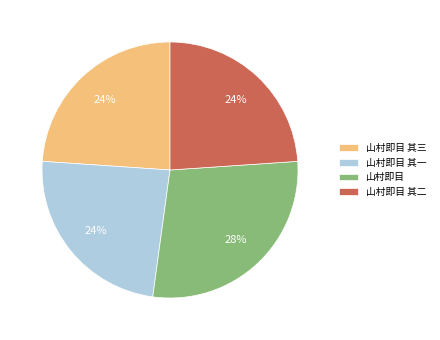

Which slice is the largest?

山村即目